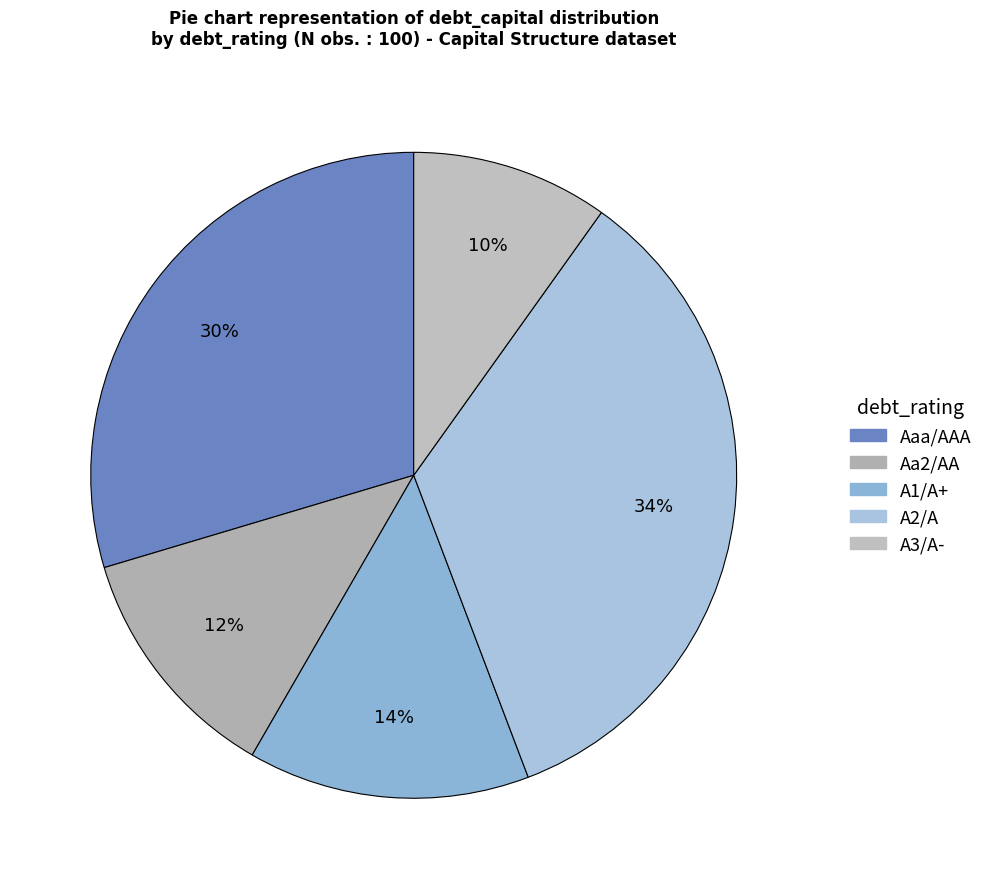

How many slices are in this pie chart?

5